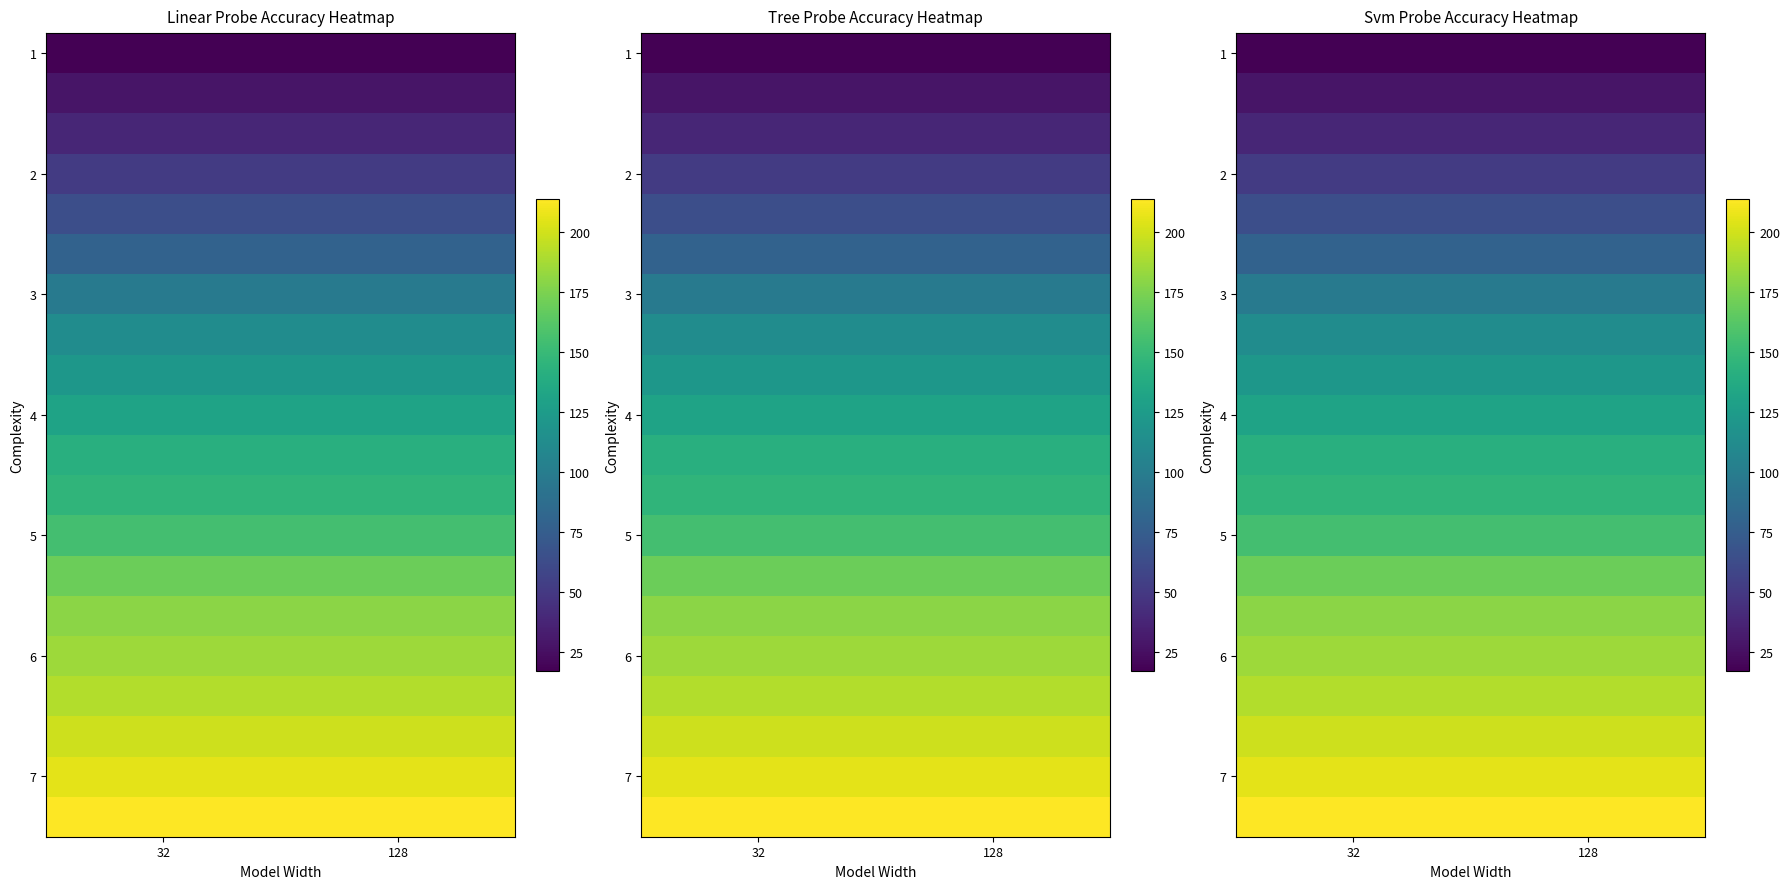

What is the difference between the highest and lowest values at 32?

197